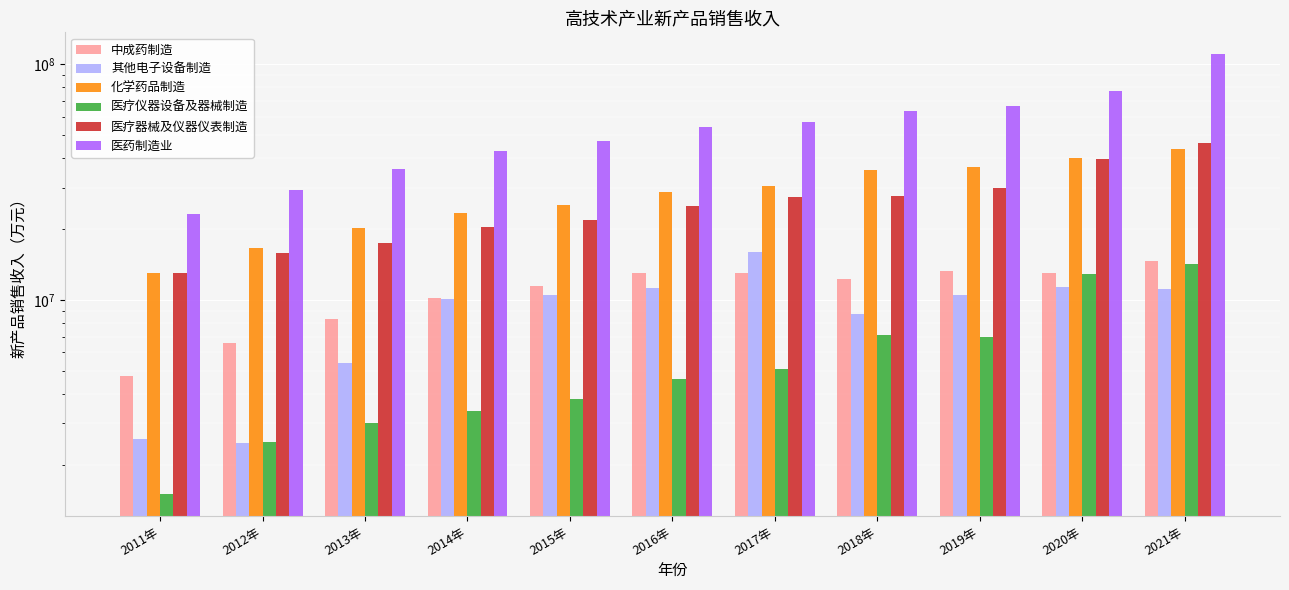

Where is 医疗仪器设备及器械制造 nearest to the value 7865039?

2018年